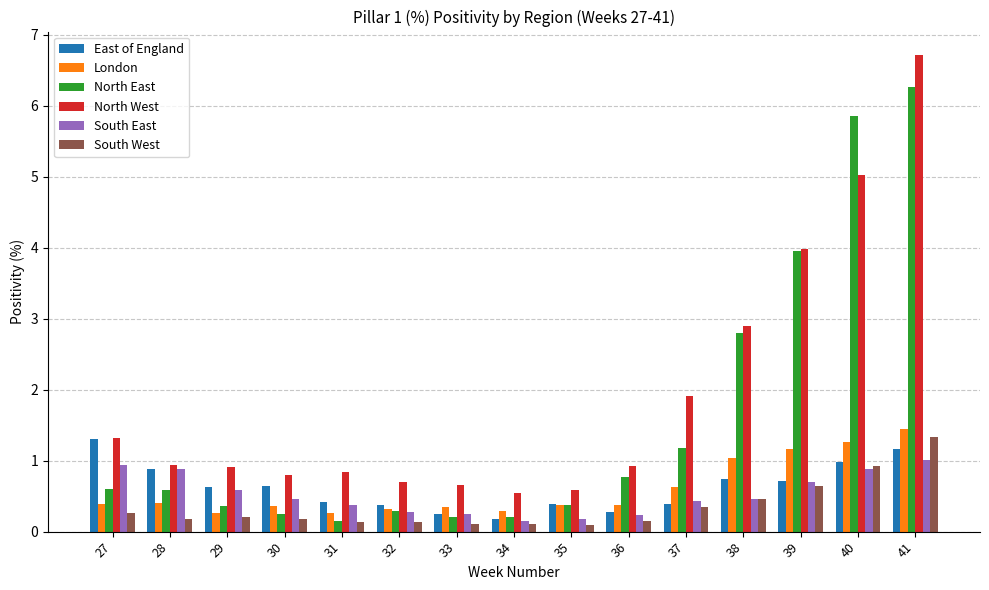

True or false: South East has a value of 0.5 at 38.

True